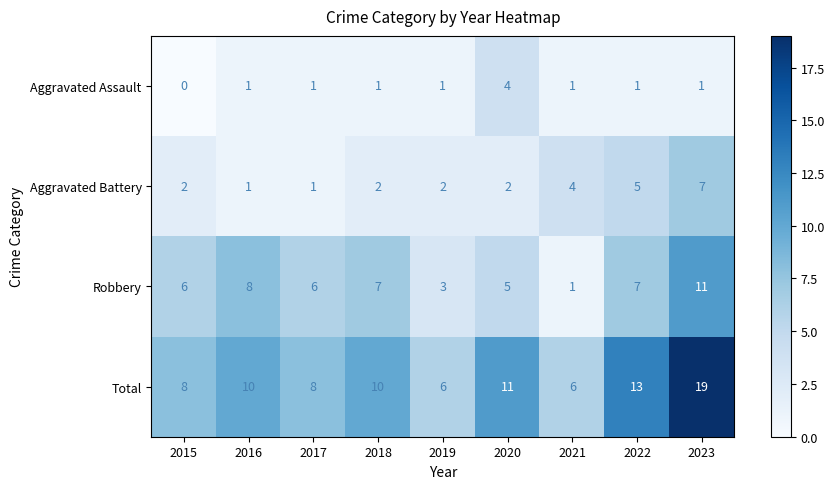

True or false: Aggravated Battery has a value of 2 at 2019.

True